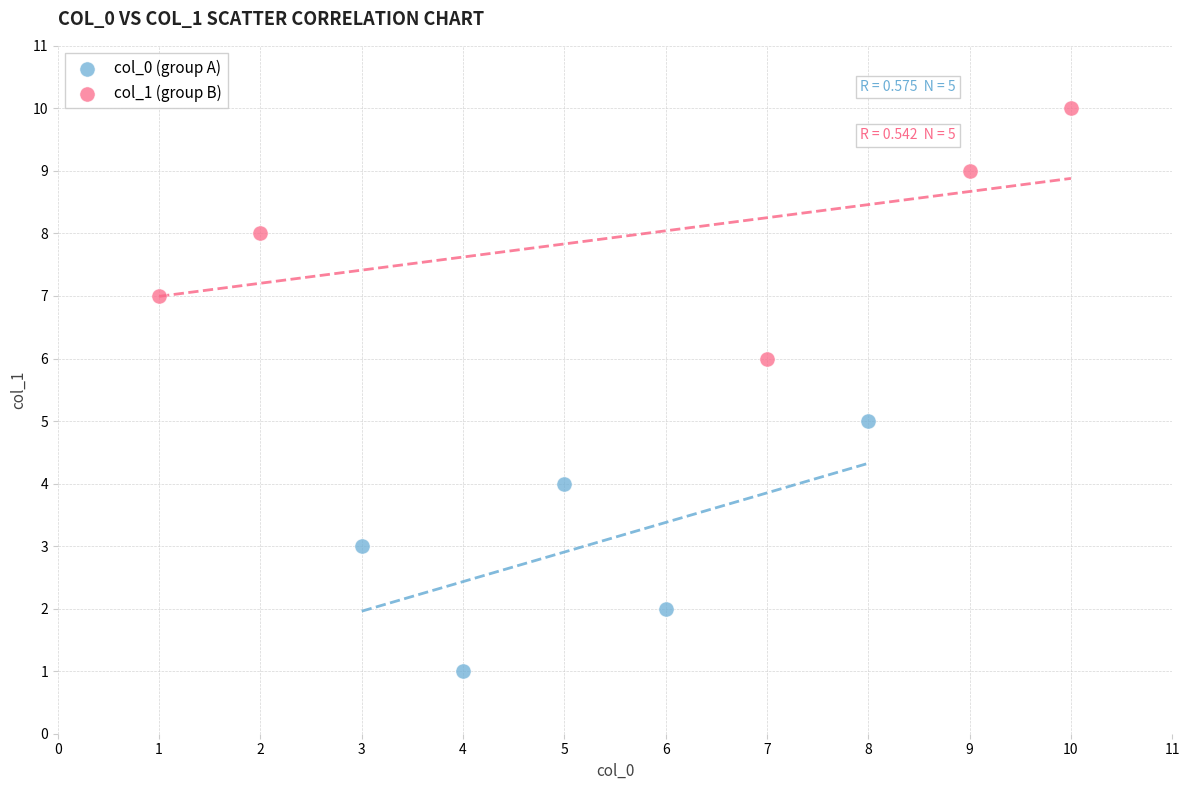

Which series contains the highest Y value?

col_1 (group B)